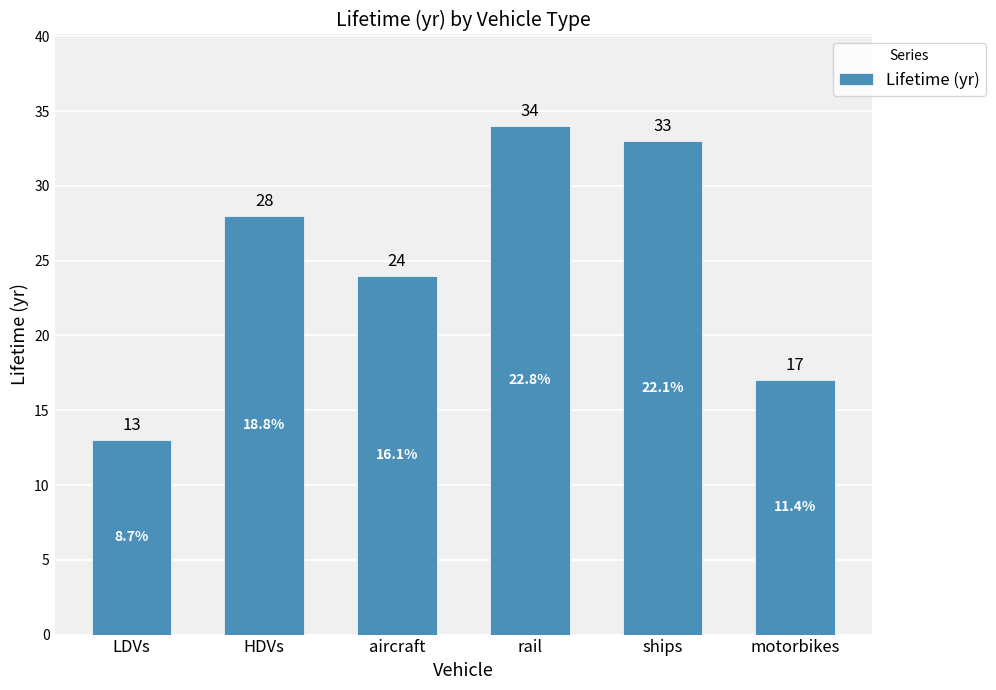

True or false: the data shows 17 at motorbikes.

True